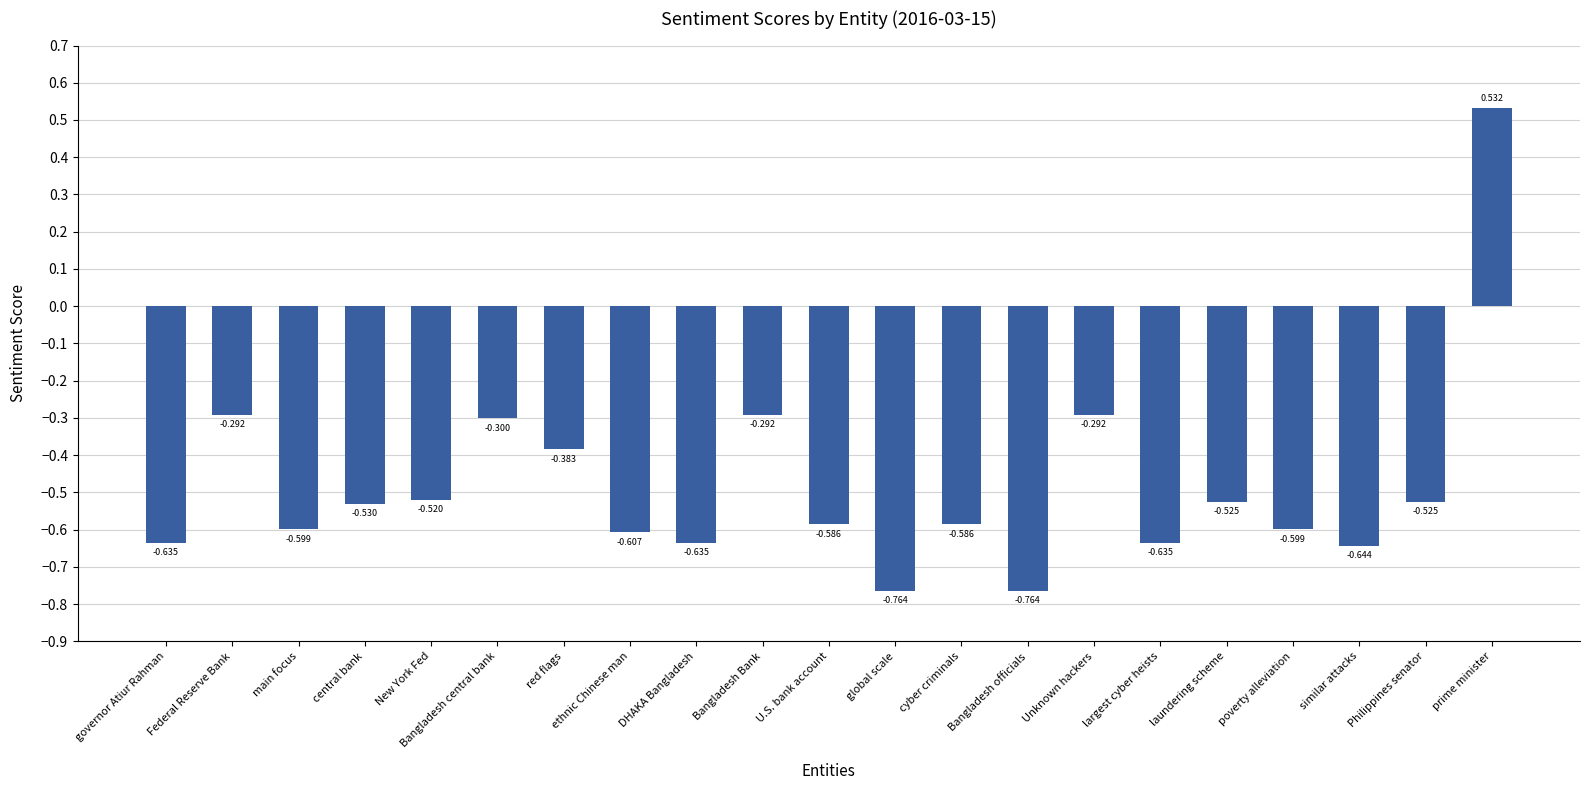

Which has a higher value, central bank or cyber criminals?

central bank